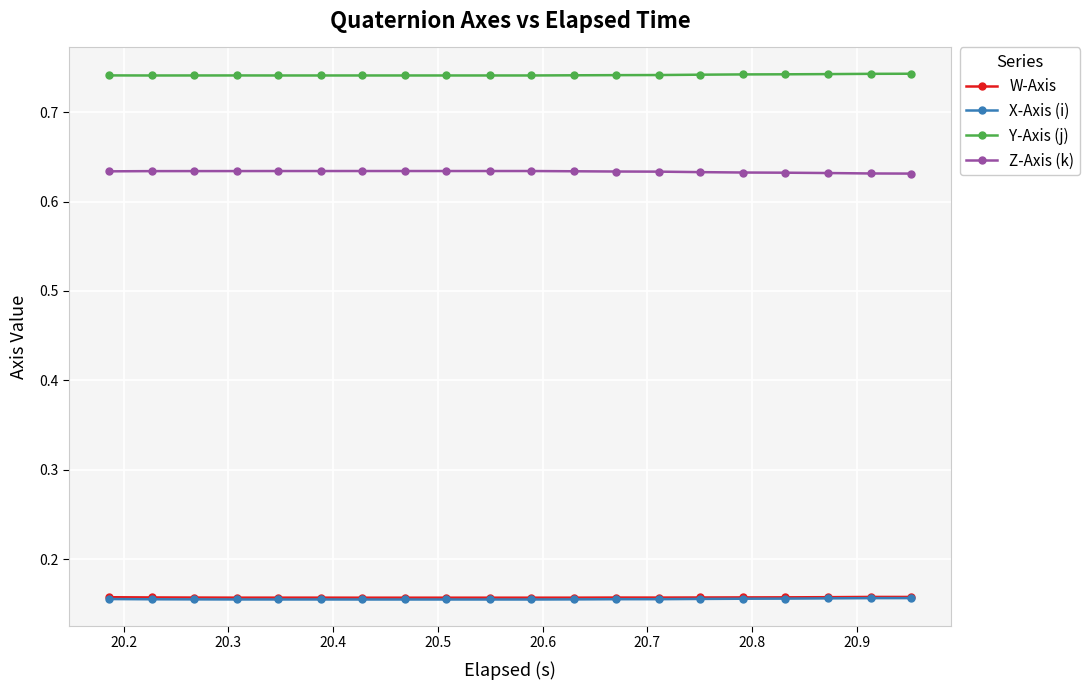

True or false: X-Axis (i) and W-Axis intersect in this chart.

False